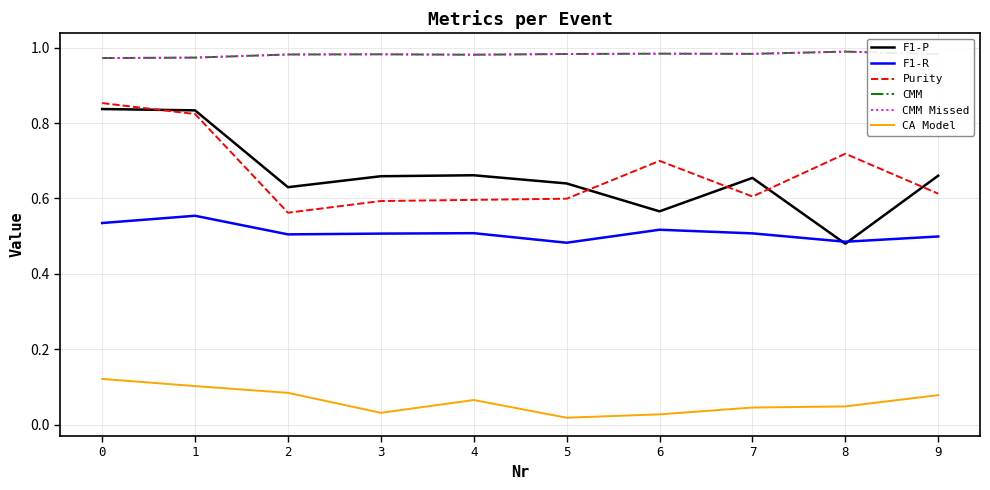

True or false: Purity and CA Model intersect in this chart.

False